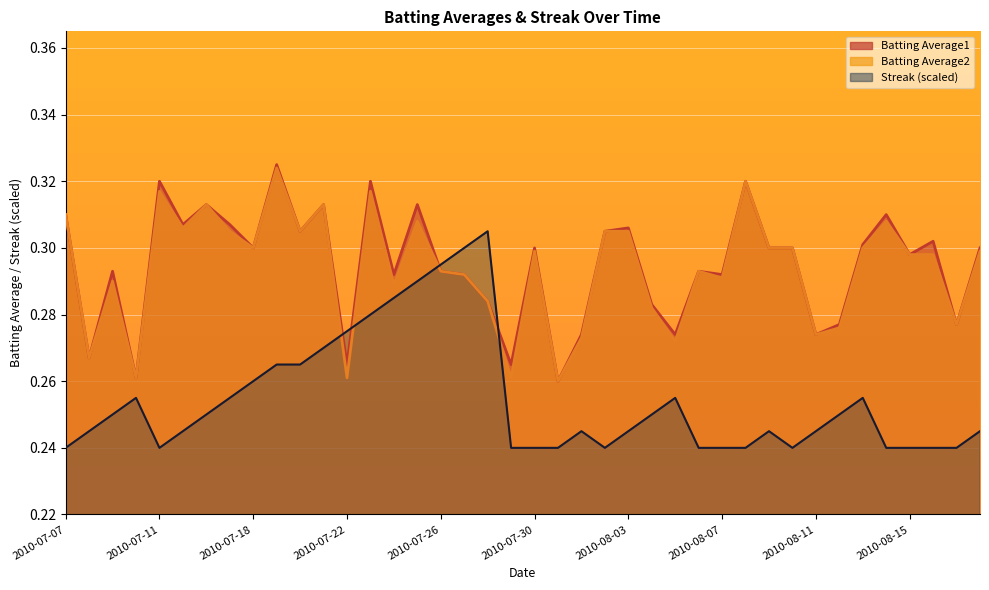

What is the sum of all Streak values?

10.2